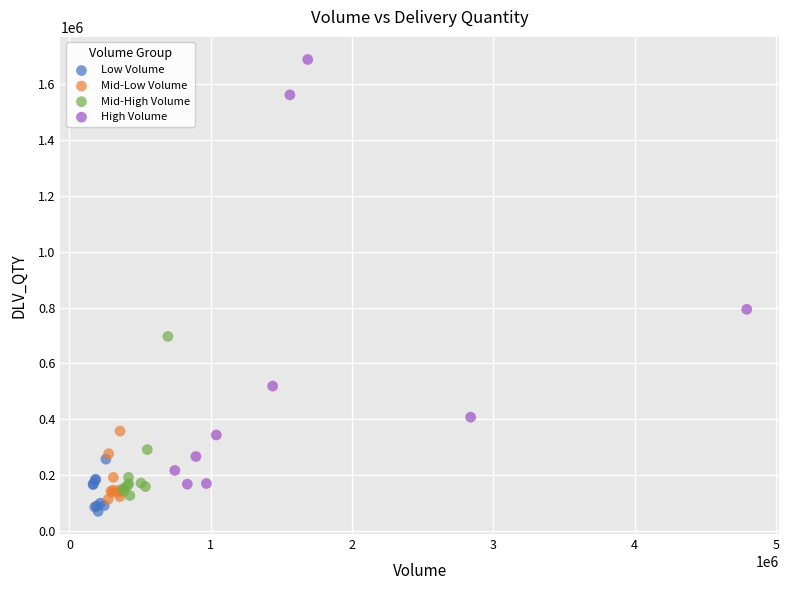

Which series reaches the maximum Y coordinate?

High Volume